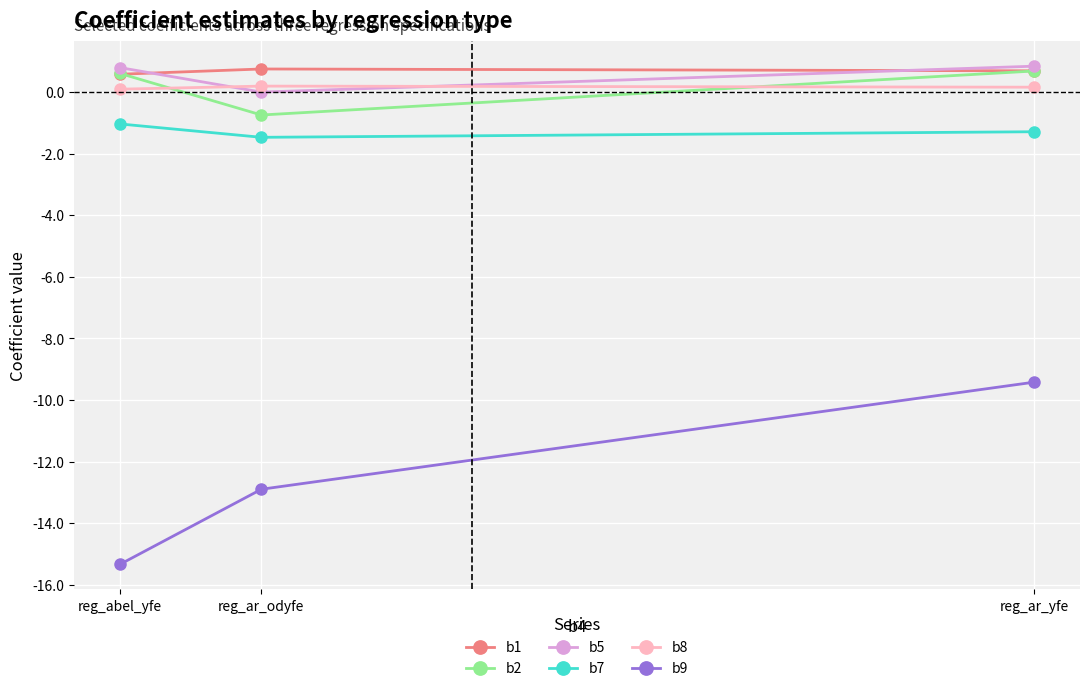

What is the sum of the b2 values at reg_ar_odyfe and reg_abel_yfe?

-0.1